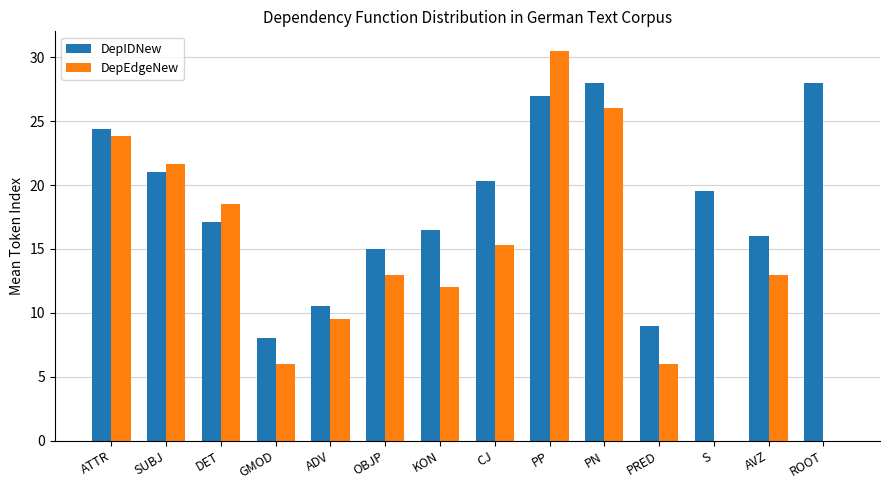

How many series are shown in this chart?

2